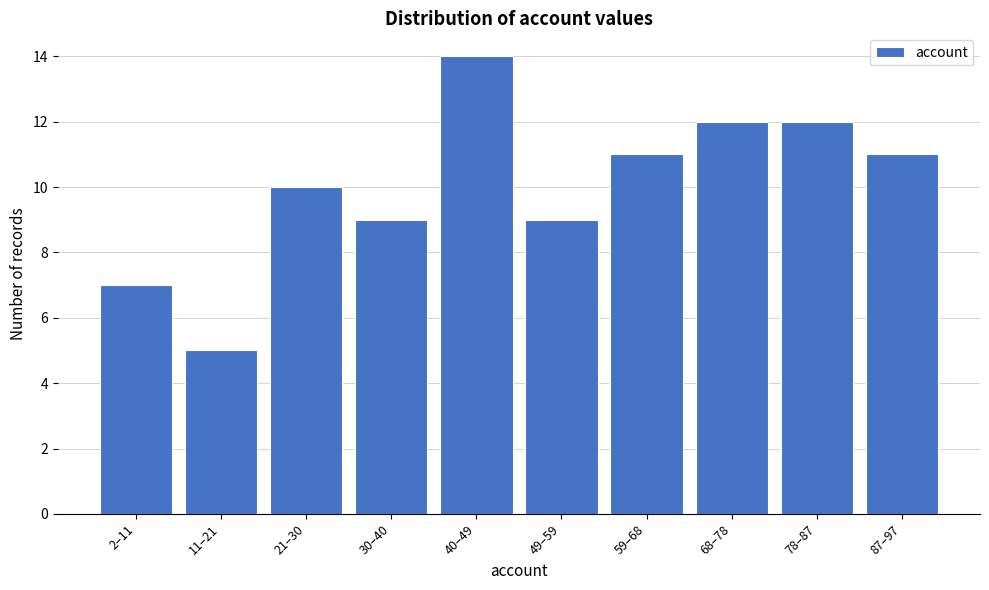

Reading left to right, what are all the values shown in this chart?

2–11=7	11–21=5	21–30=10	30–40=9	40–49=14	49–59=9	59–68=11	68–78=12	78–87=12	87–97=11